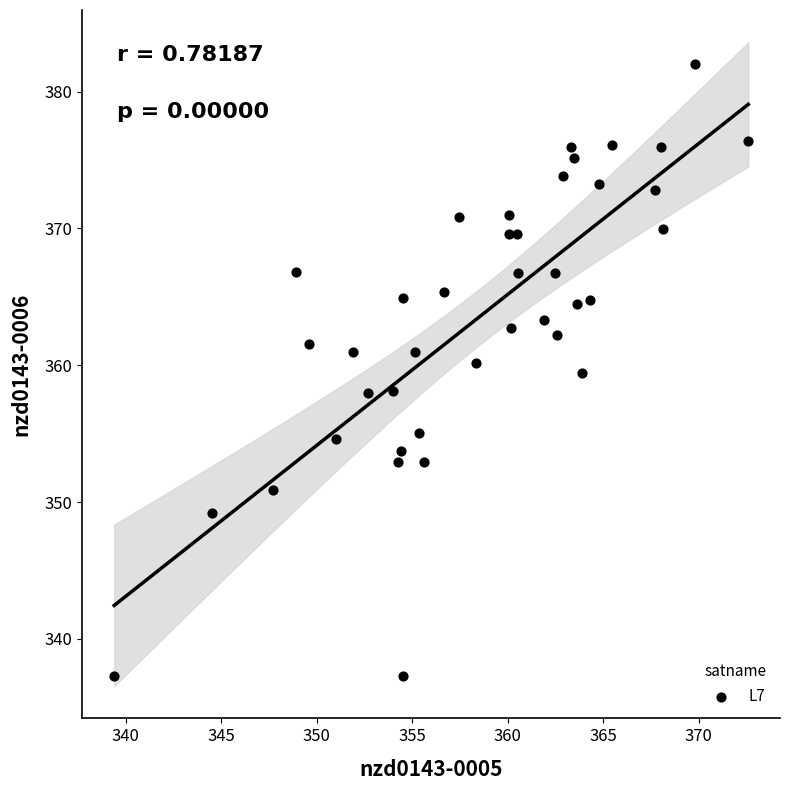

What is the range of Y values (max minus min)?

44.8